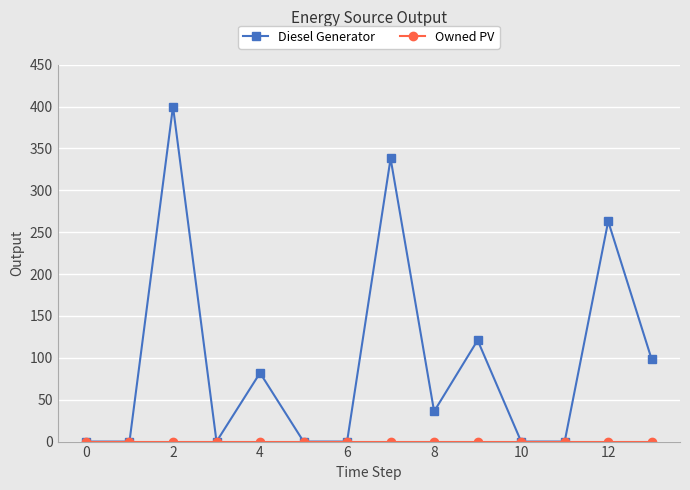

What is the maximum value shown in the chart?

400